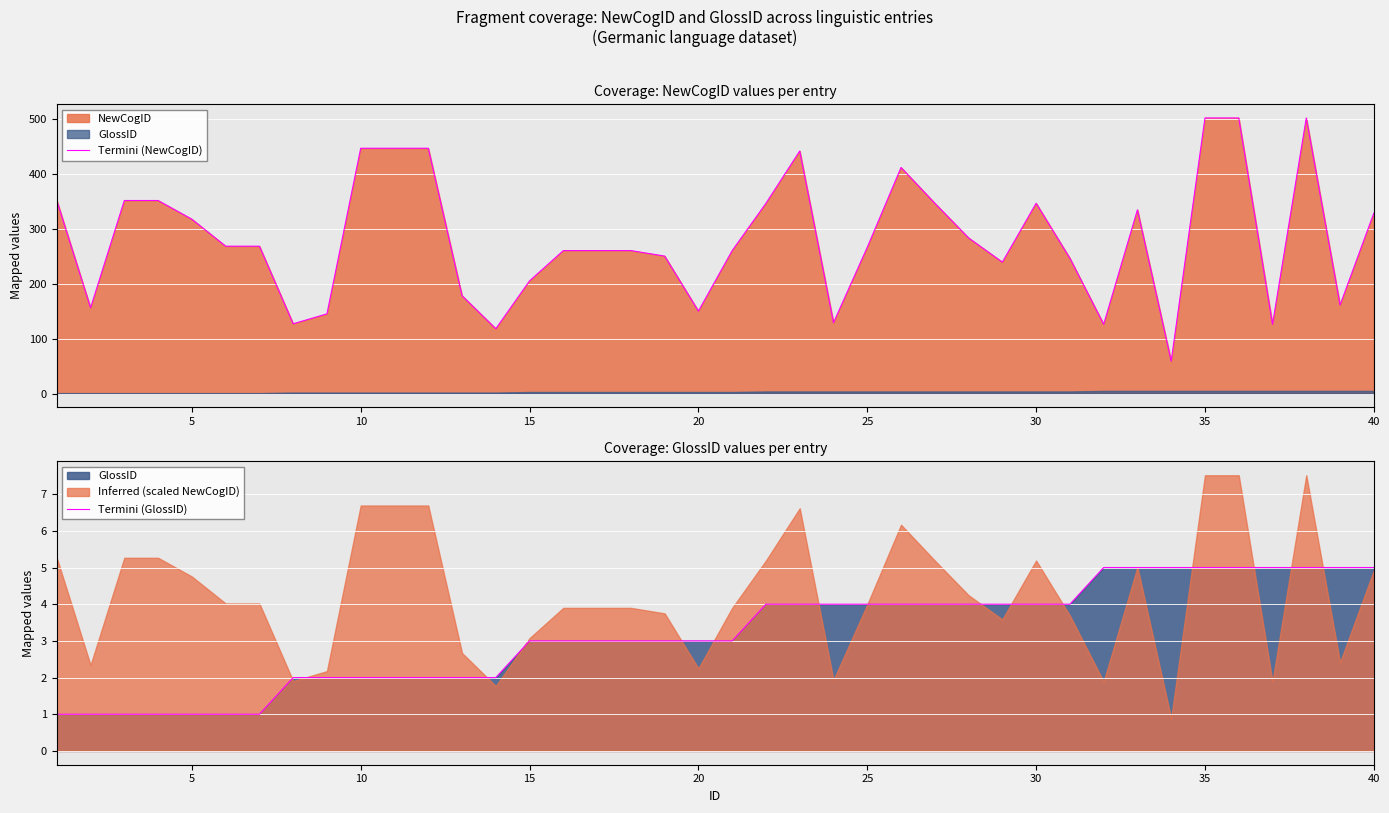

What is the value of the Termini (NewCogID) point at the 22nd from the left?

346